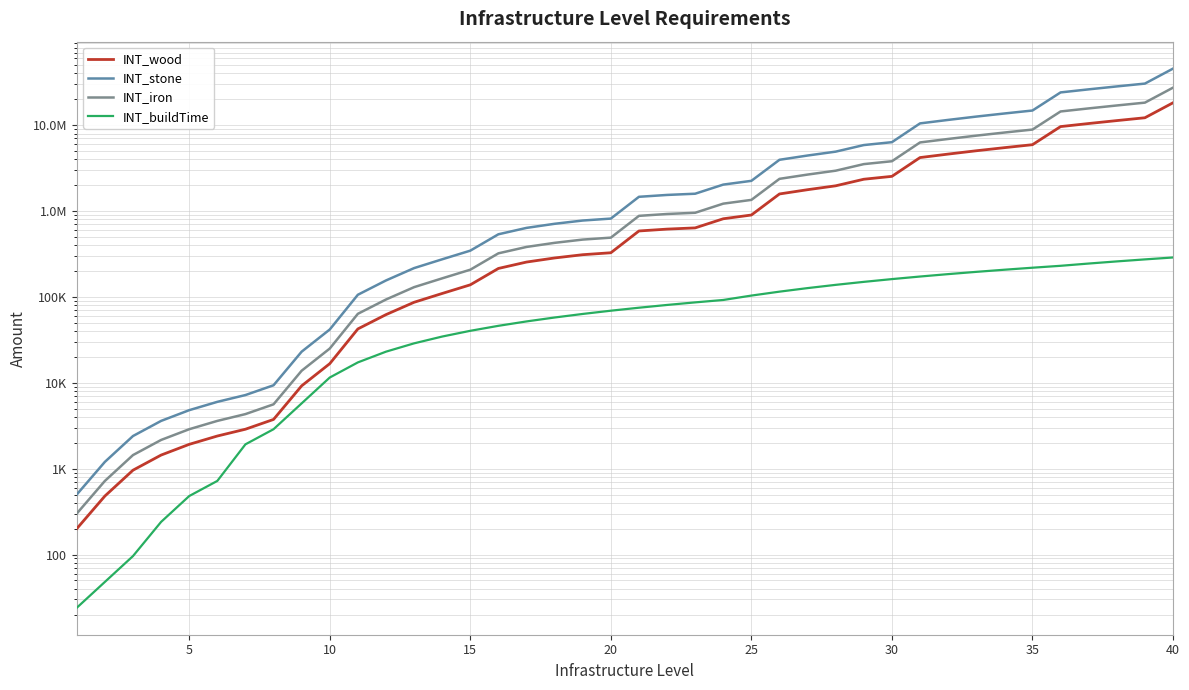

Which has a higher value, 5 or 30?

30